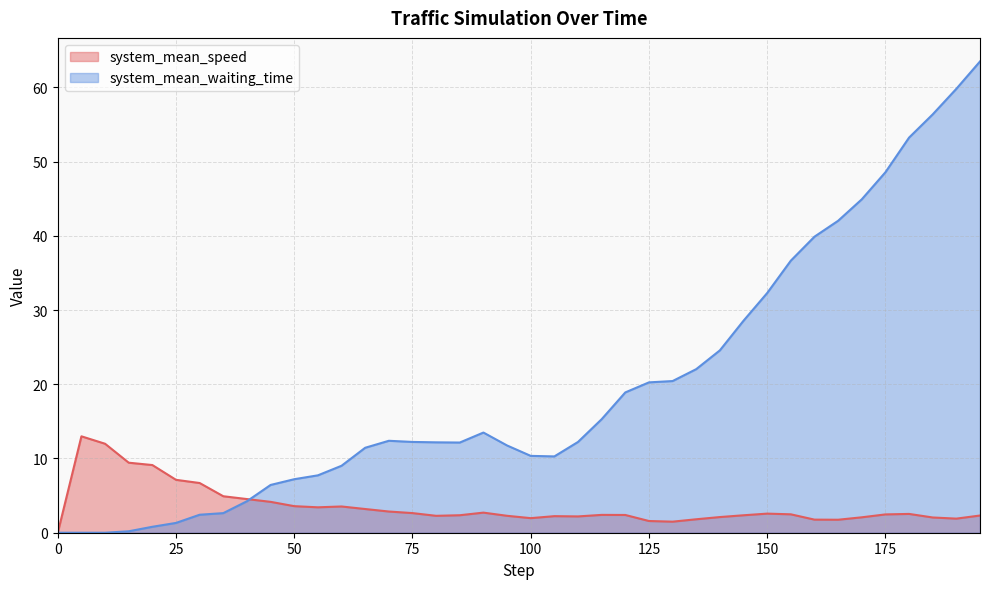

What is the value of the system_mean_speed point at the 19th from the left?

2.7